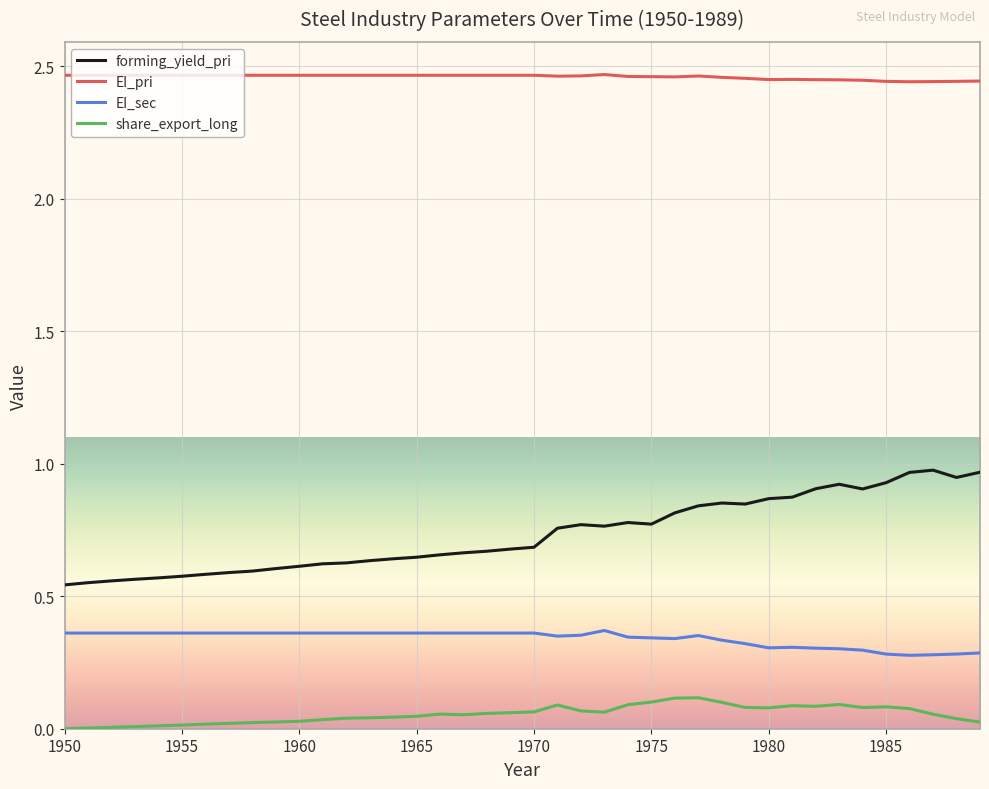

True or false: EI_sec and share_export_long intersect in this chart.

False